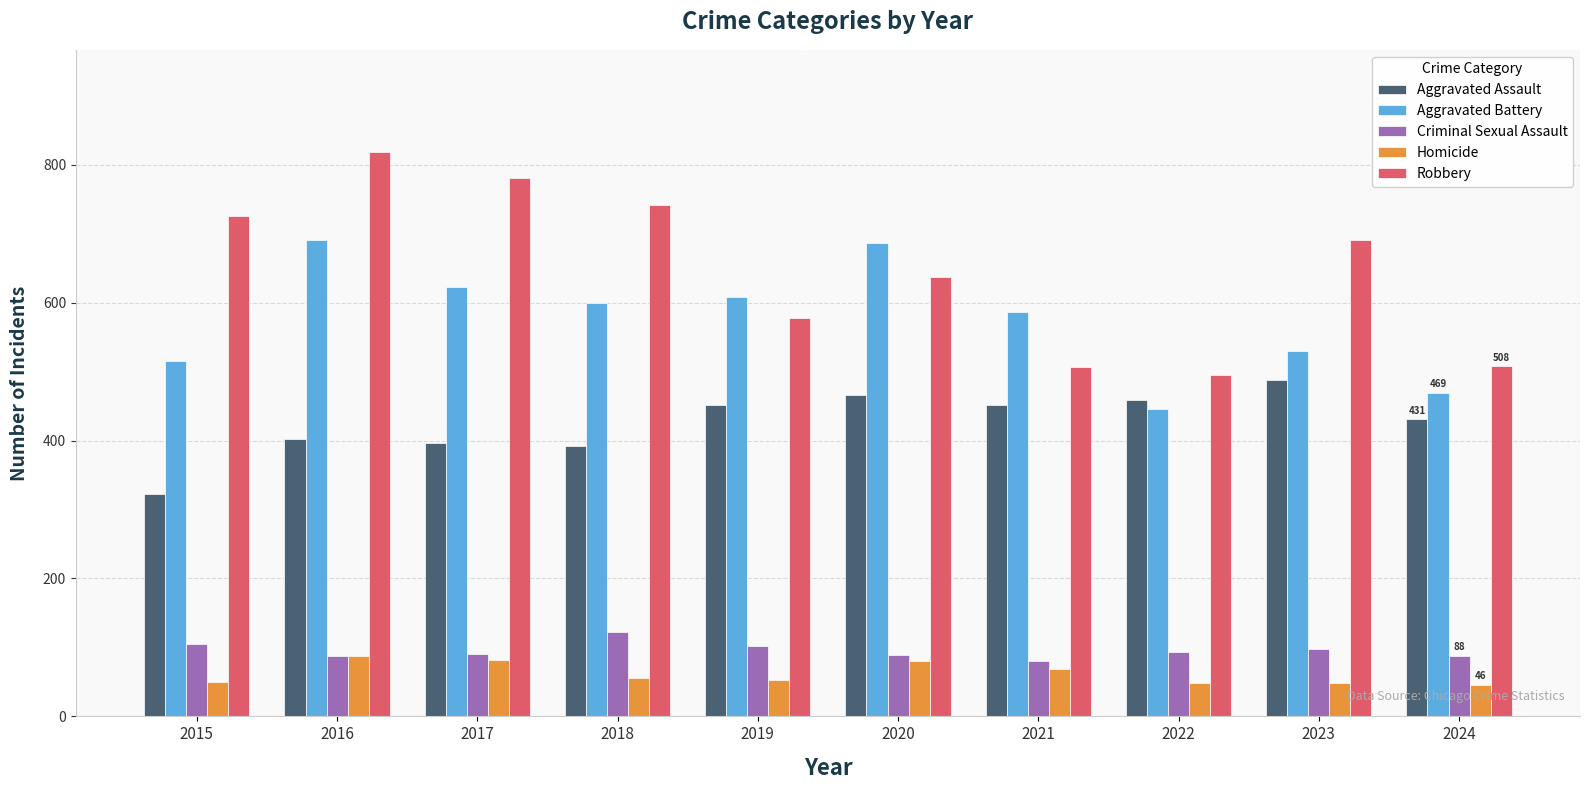

At which label does Aggravated Assault reach its peak?

2023